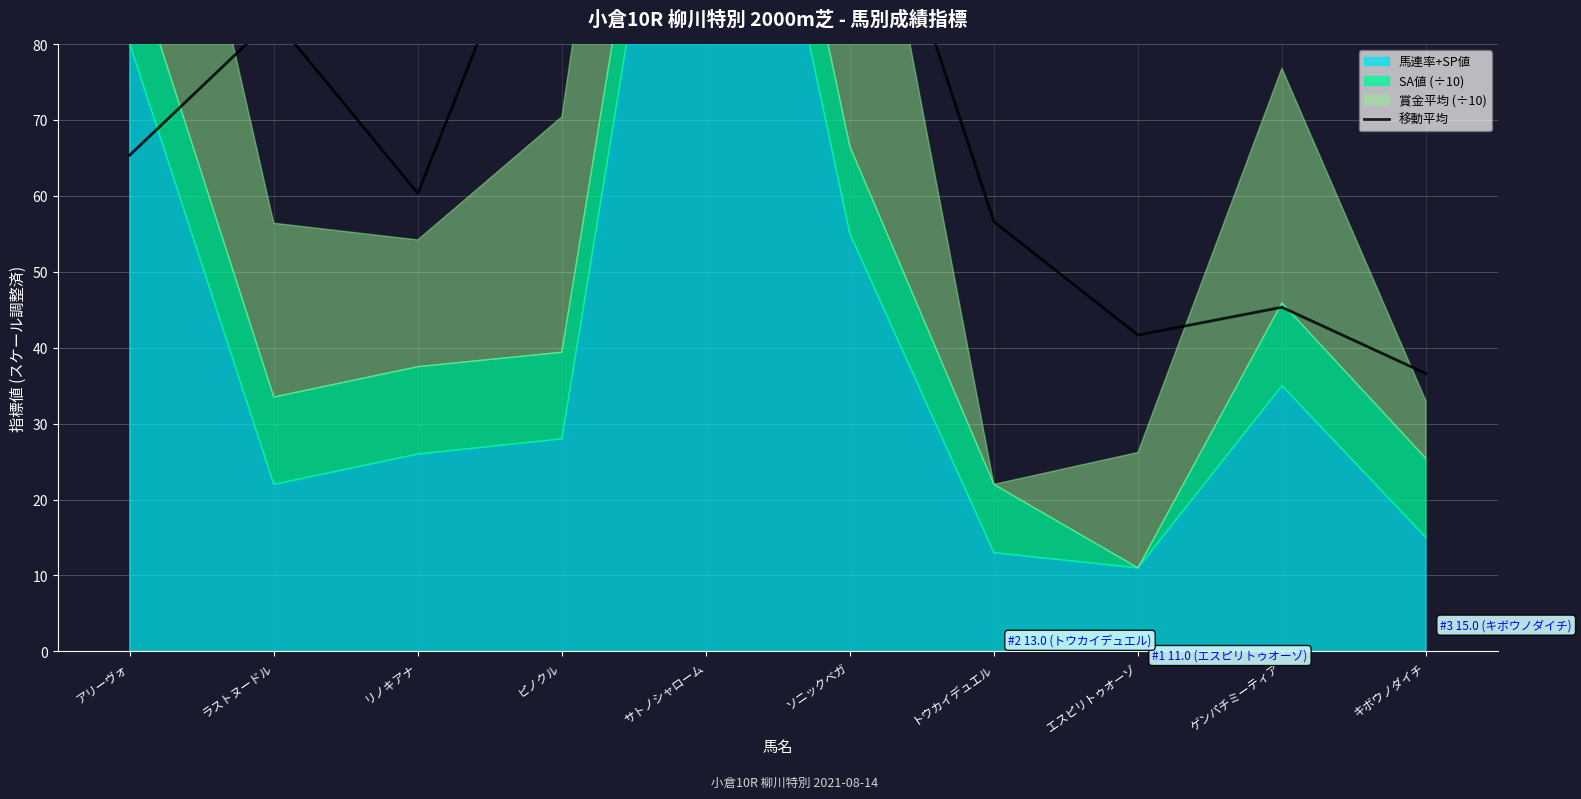

What is the sum of the values at サトノシャローム and キボウノダイチ?

167.1